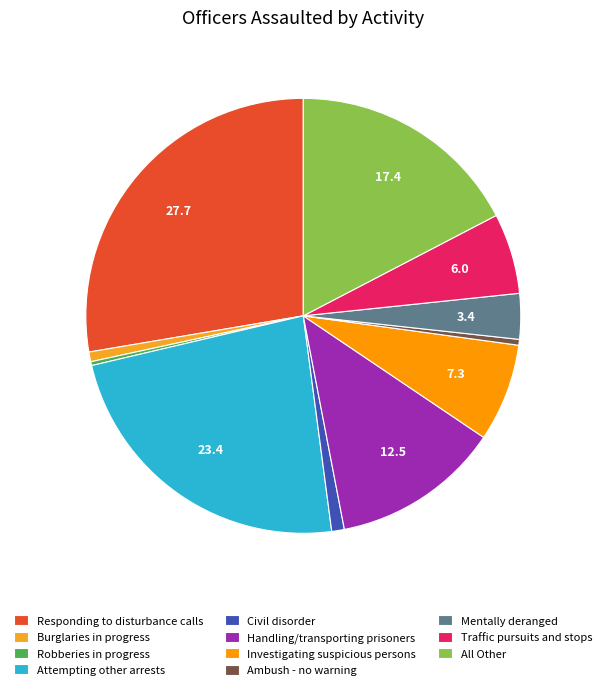

Is the sum of Investigating suspicious persons and Civil disorder greater than half?

No